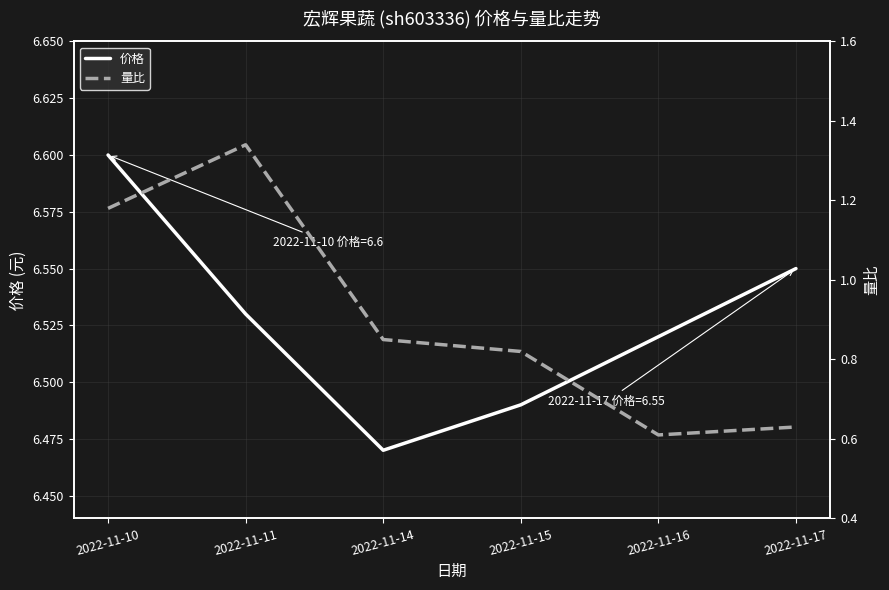

The value of 量比 at 2022-11-14 is 0.8. True or false?

True